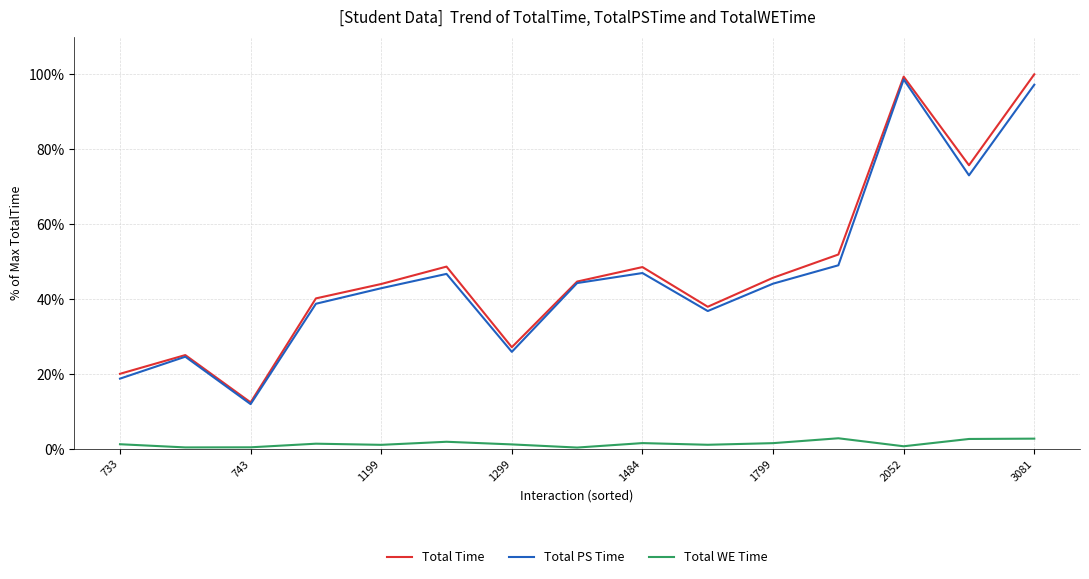

In Total PS Time, how many points are higher than both neighbors (excluding endpoints)?

4